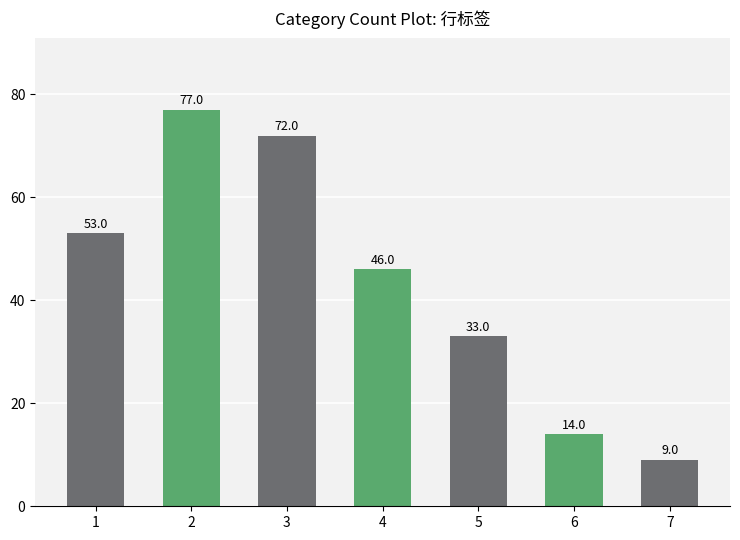

Reading left to right, list all the values displayed in this chart.

53	77	72	46	33	14	9